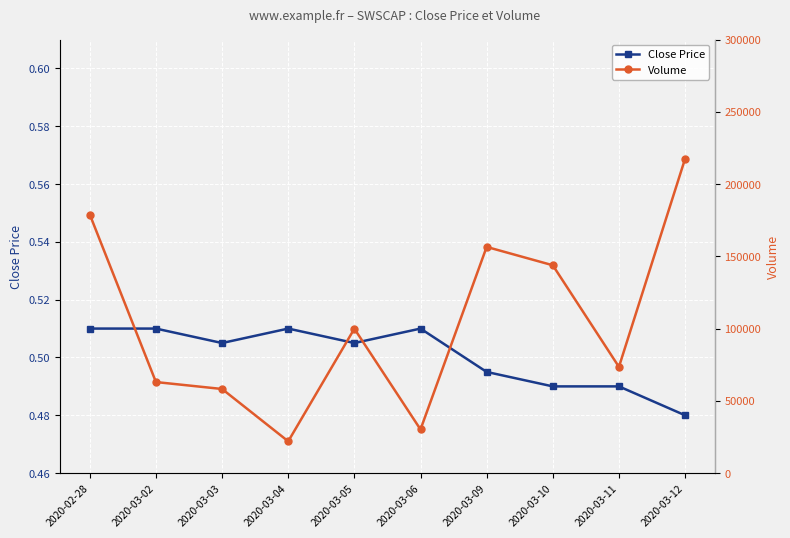

What is the sum of the Close Price values at 2020-03-06 and 2020-03-04?

1.0